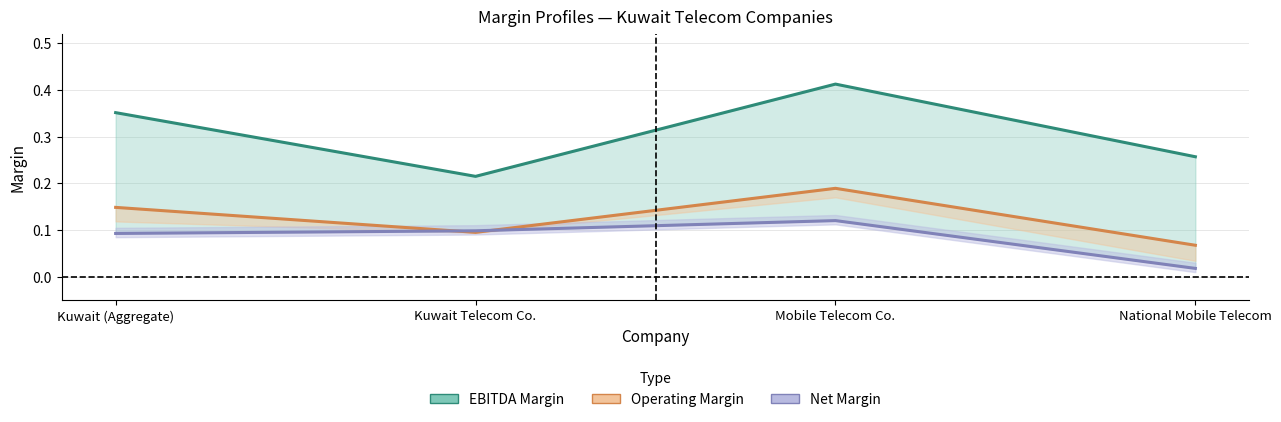

Reading left to right, what are all the values shown in this chart?

EBITDA margin: 0.4	0.2	0.4	0.3
Operating margin: 0.1	0.1	0.2	0.1
Net margin: 0.1	0.1	0.1	0.0